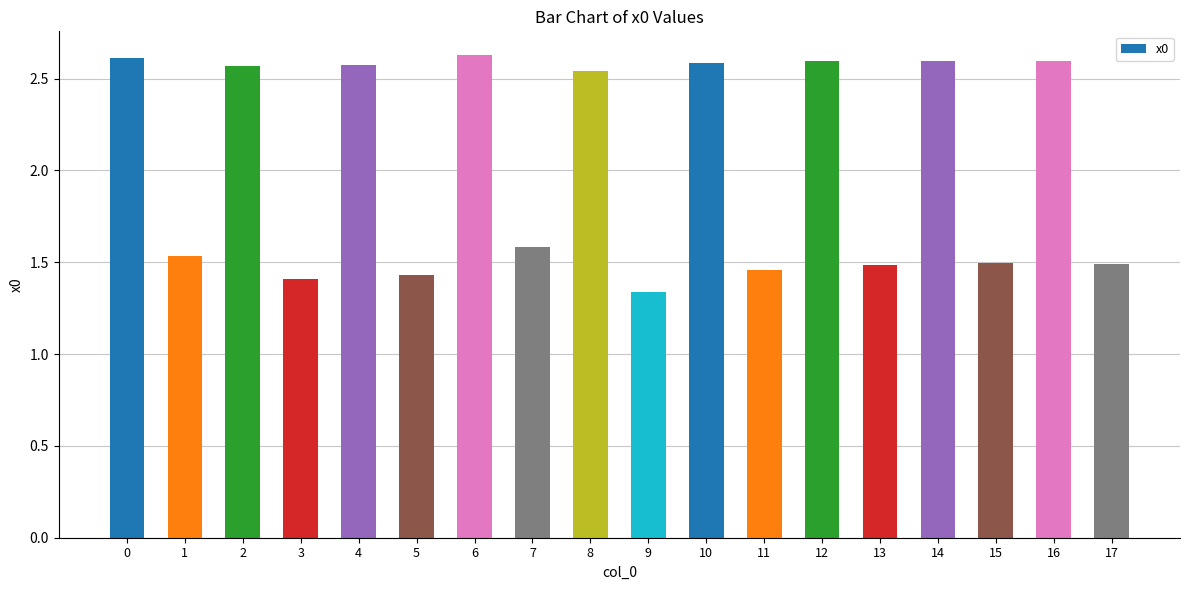

The chart shows a value of 1.4 at 3. True or false?

True